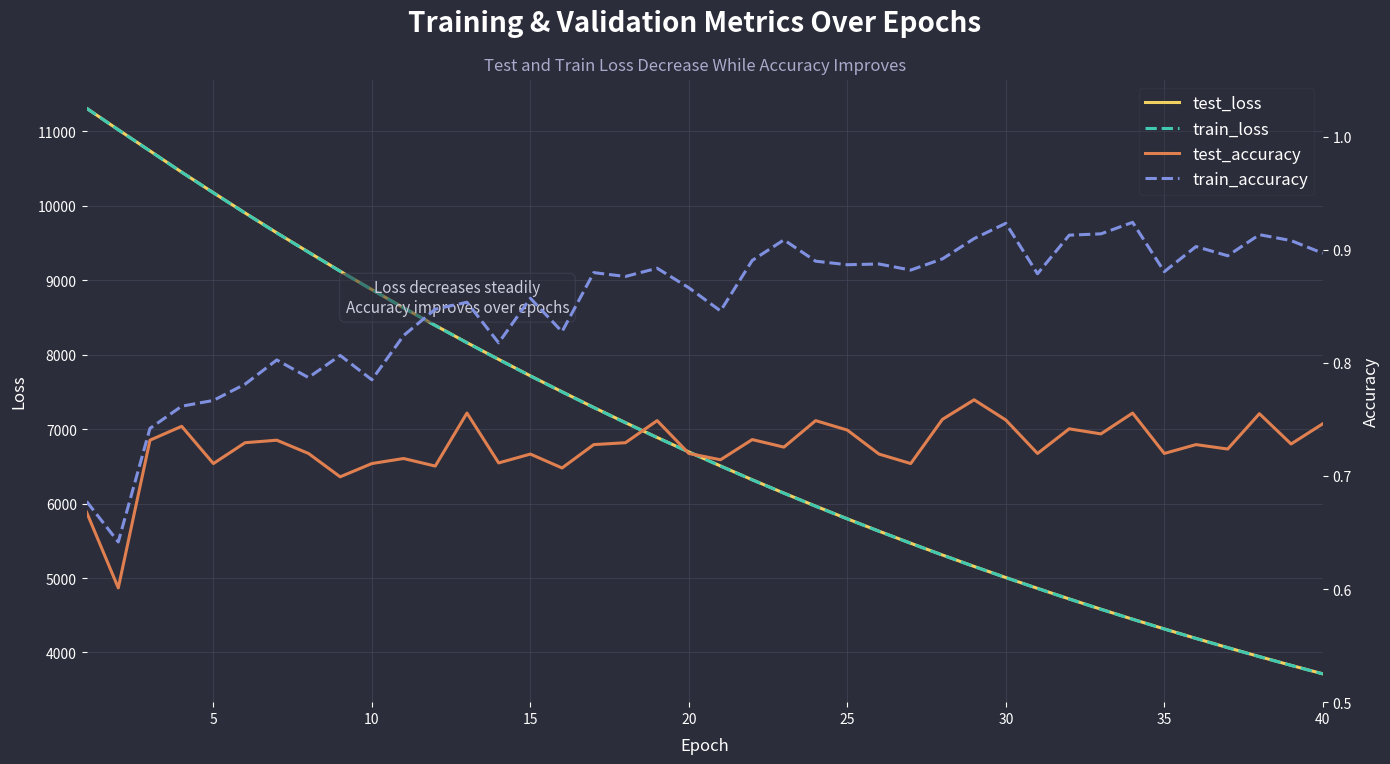

What is the maximum value for test_loss?

11309.4